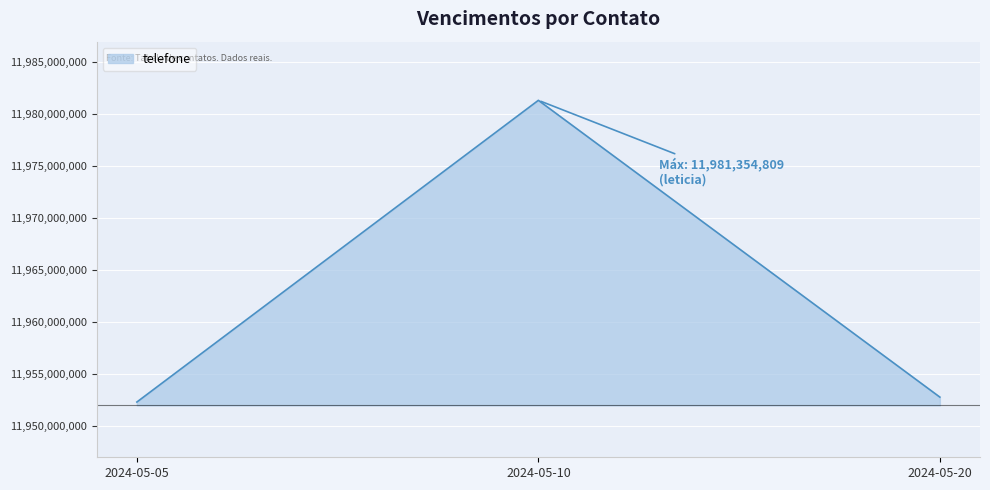

What is the sum of the values at 2024-05-20 and 2024-05-05?

23905108332